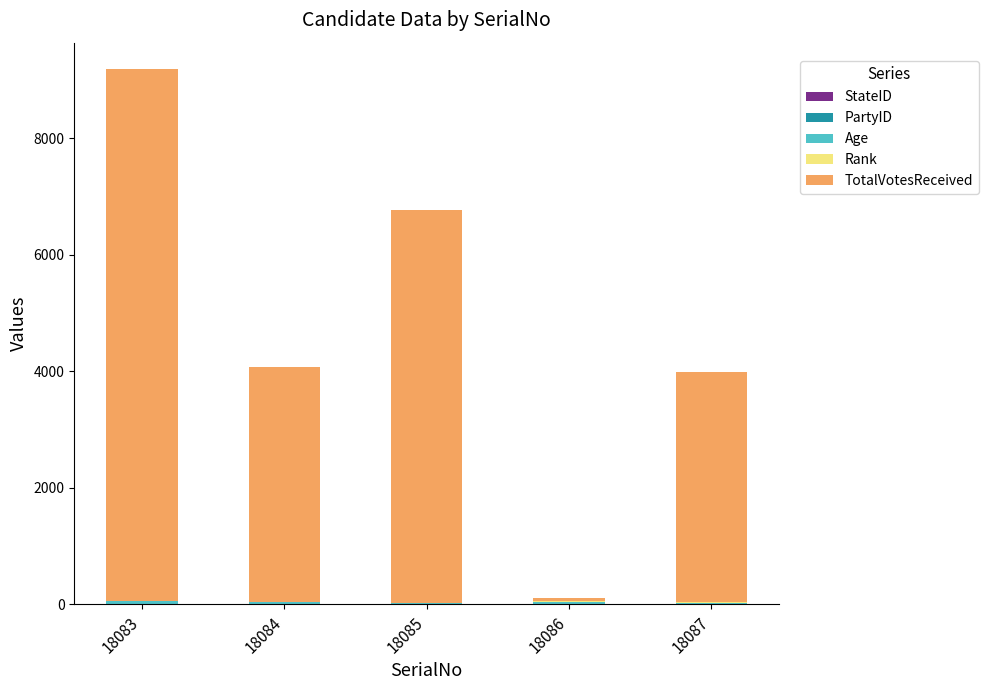

Are the bars grouped side by side (vs. stacked)?

No